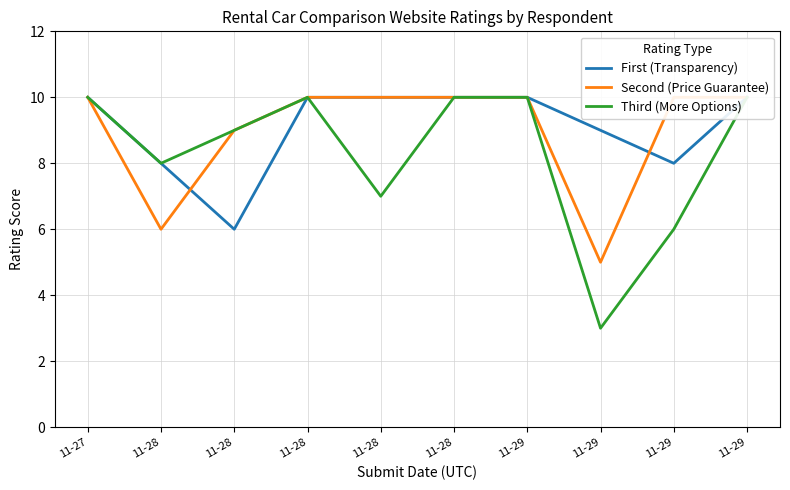

Reading left to right, transcribe all the data shown in this chart.

First (Transparency): 10	8	6	10	10	10	10	9	8	10
Second (Price Guarantee): 10	6	9	10	10	10	10	5	10	10
Third (More Options): 10	8	9	10	7	10	10	3	6	10